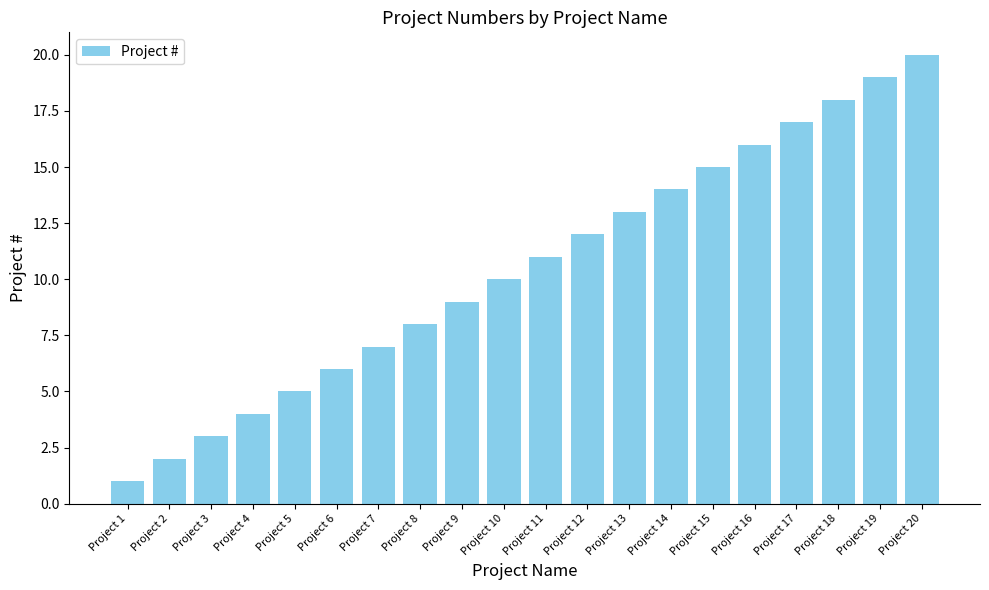

List the labels in order of value, largest first.

Project 20, Project 19, Project 18, Project 17, Project 16, Project 15, Project 14, Project 13, Project 12, Project 11, Project 10, Project 9, Project 8, Project 7, Project 6, Project 5, Project 4, Project 3, Project 2, Project 1